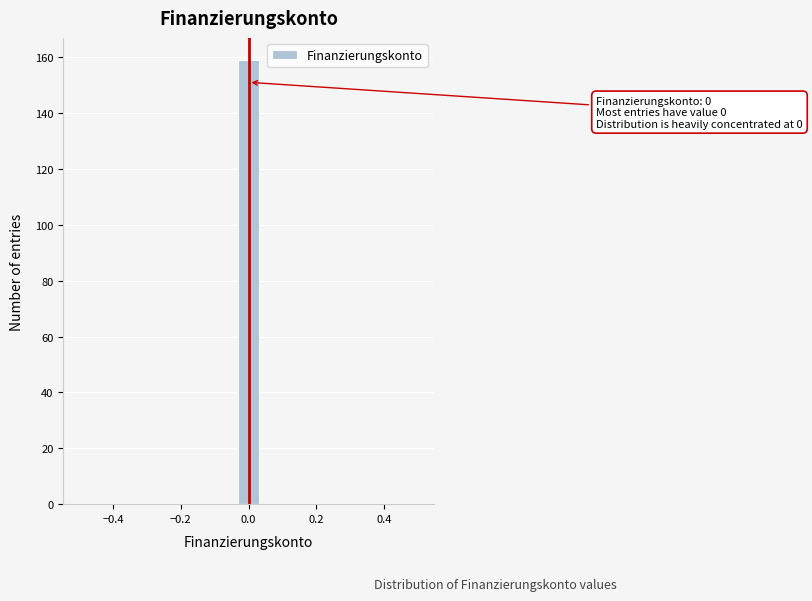

Around what value on the x-axis is the tallest bar? Give the approximate position of its centre, as read against the axis.

0.00